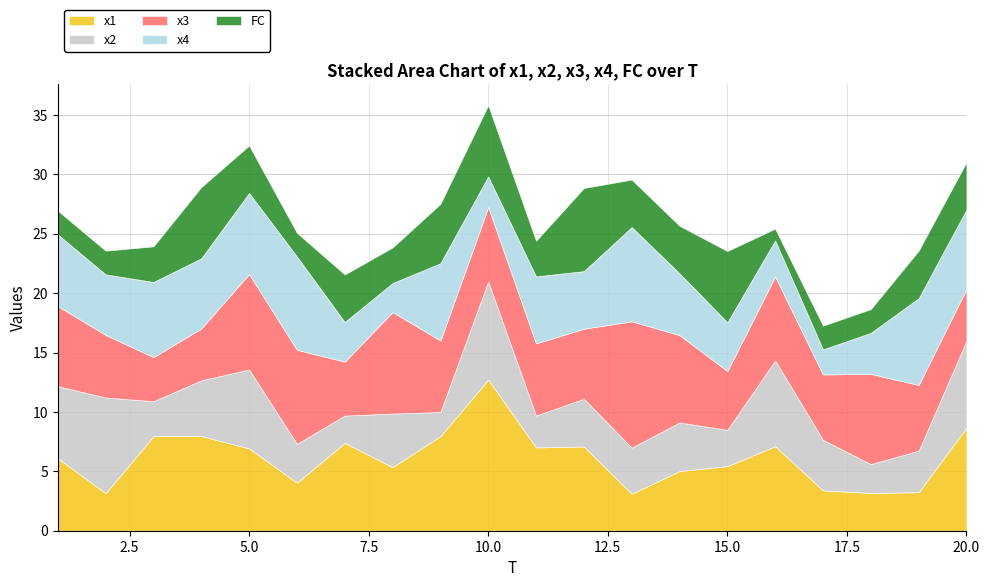

How many data points in x4 are above 5?

12